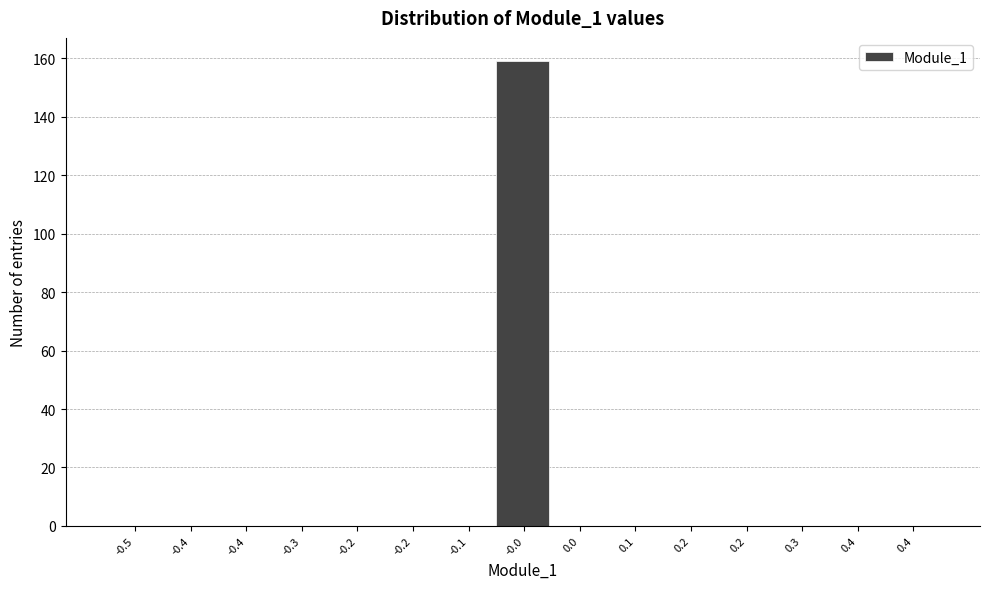

Count the number of categories in the chart.

15